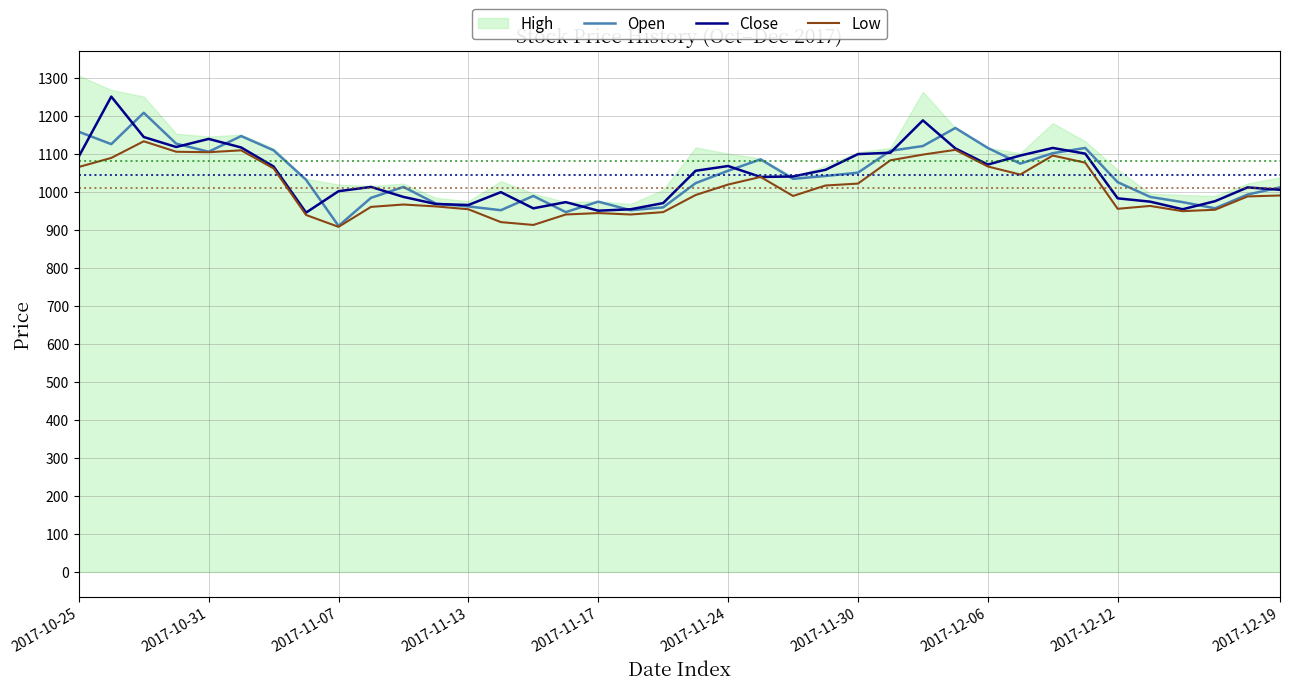

What is the minimum value for Low?

907.5